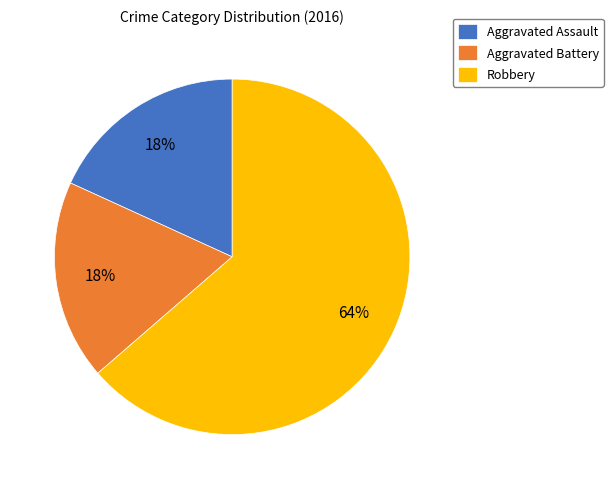

Which slice is the largest?

Robbery